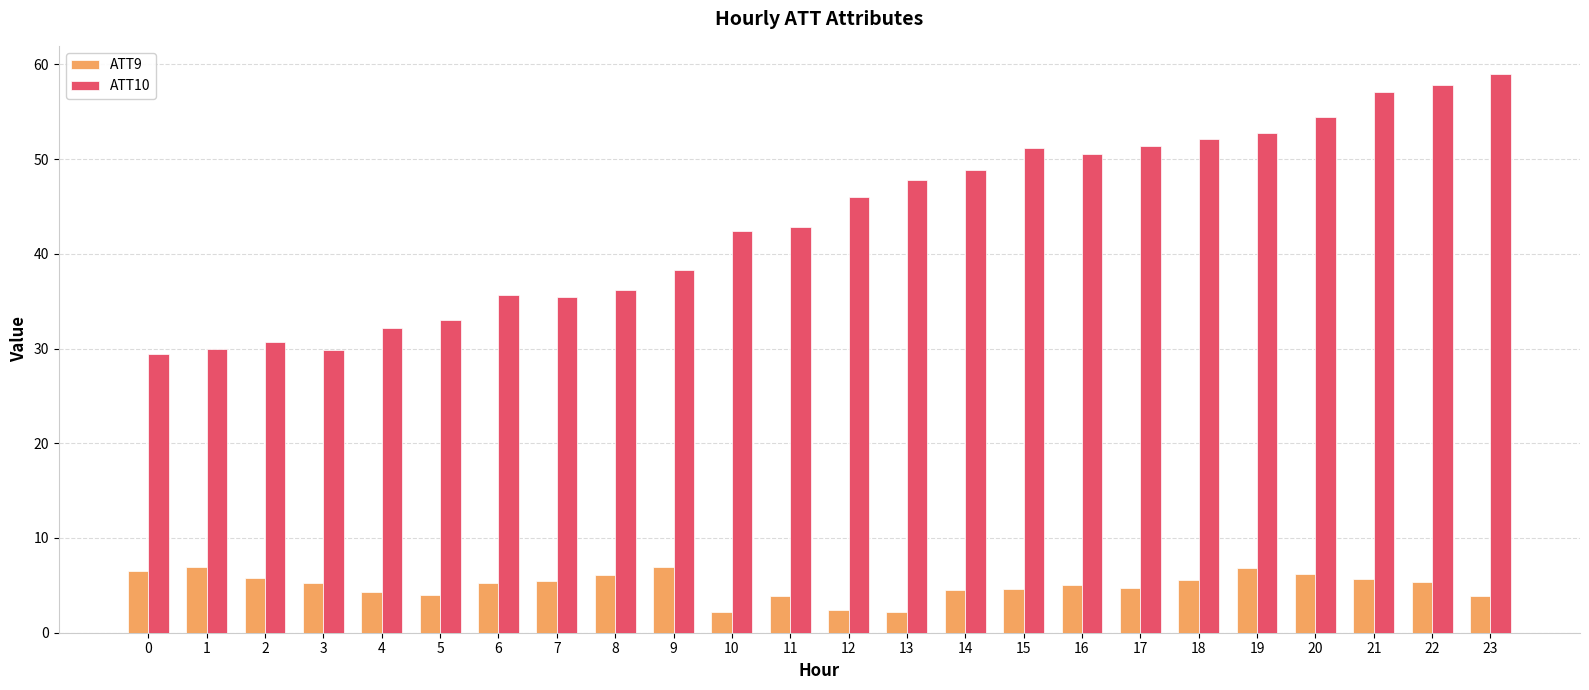

What is the difference between the maximum and minimum values in the ATT10 series?

29.6